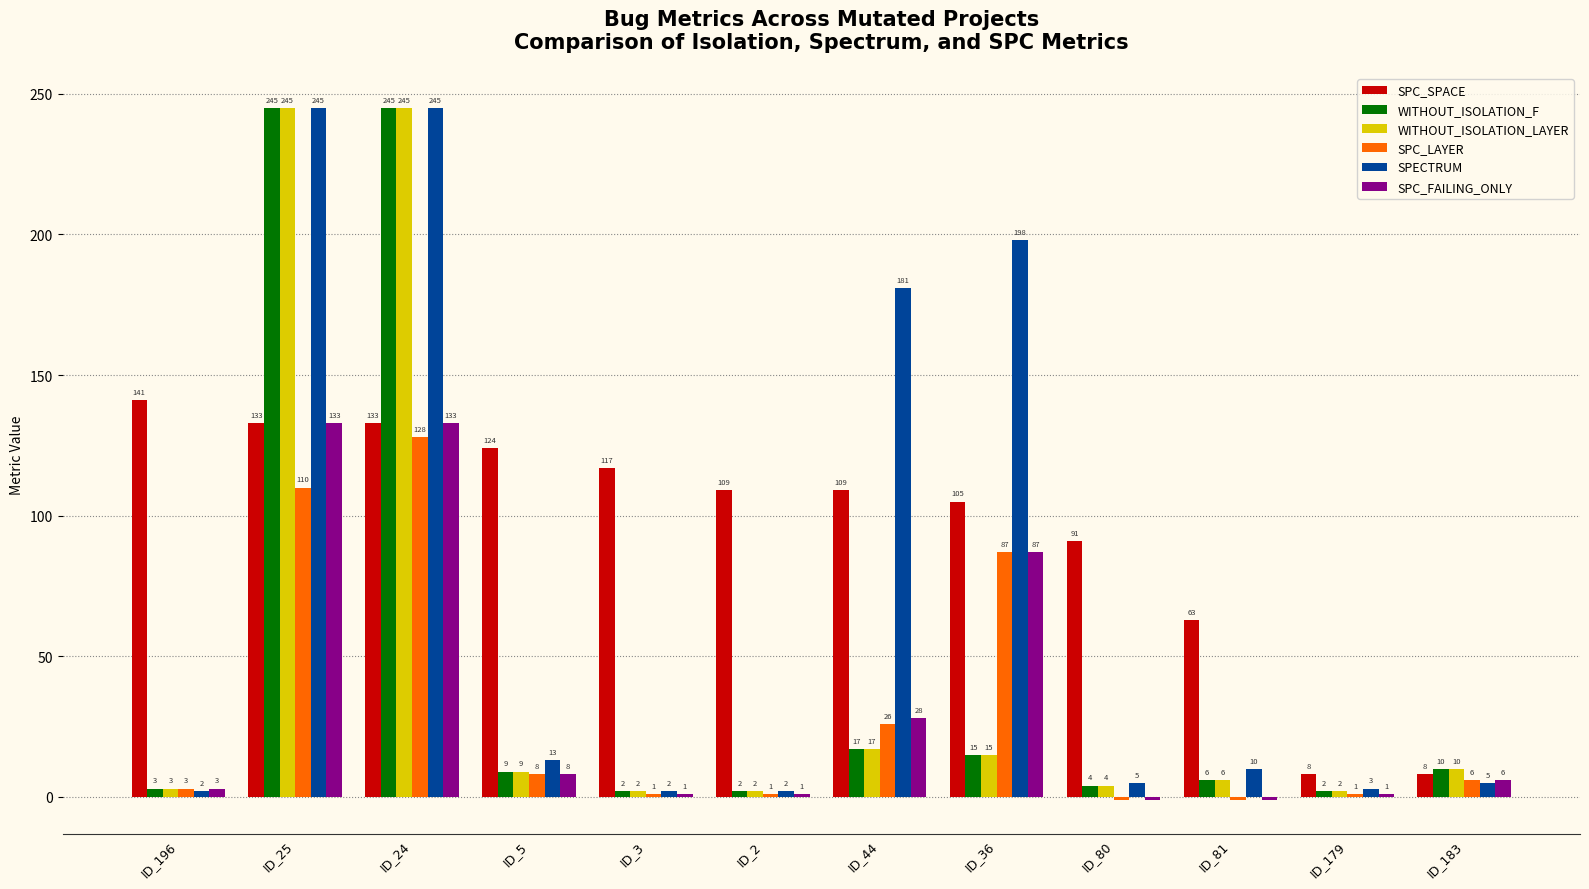

True or false: SPC_FAILING_ONLY has a value of 87 at ID_36.

True